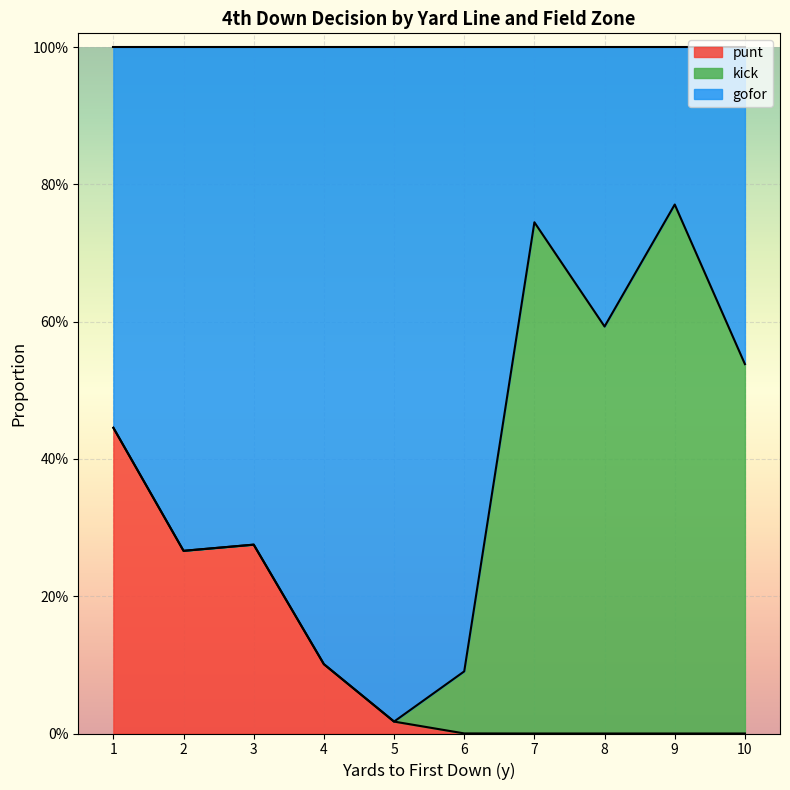

What is the maximum value shown in the chart?

1.0